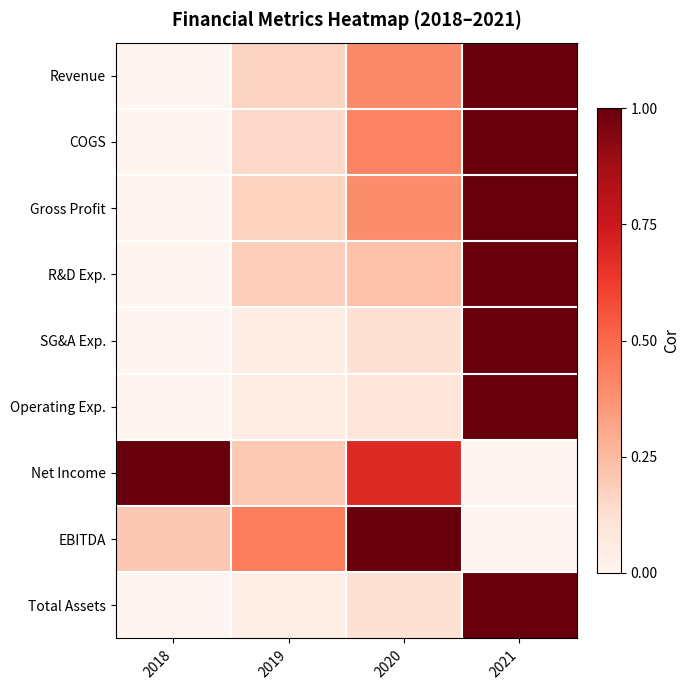

List the series in order of their peak value, lowest first.

Revenue, COGS, Gross Profit, R&D Exp., SG&A Exp., Operating Exp., Net Income, EBITDA, Total Assets